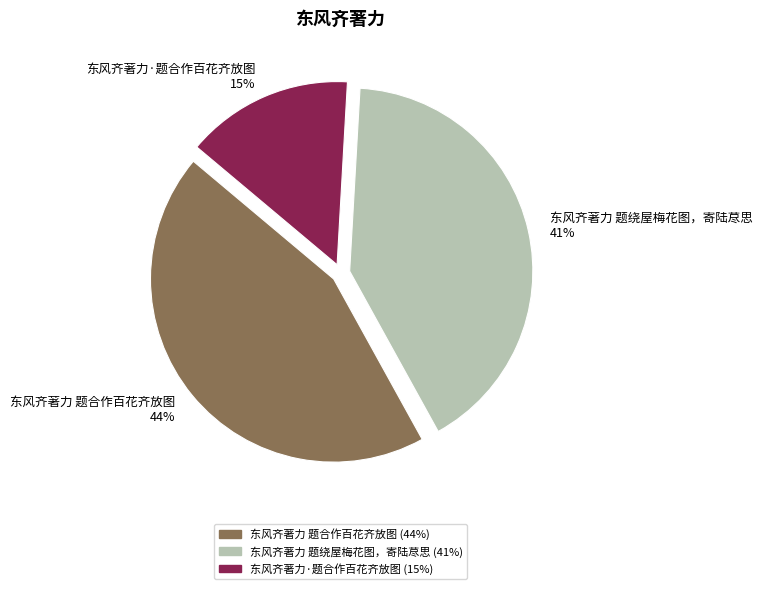

How many segments does this pie chart have?

3